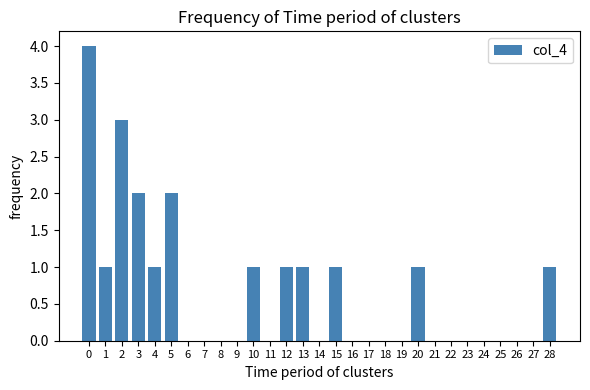

Reading left to right, what are all the values shown in this chart?

0=4	1=1	2=3	3=2	4=1	5=2	6=0	7=0	8=0	9=0	10=1	11=0	12=1	13=1	14=0	15=1	16=0	17=0	18=0	19=0	20=1	21=0	22=0	23=0	24=0	25=0	26=0	27=0	28=1